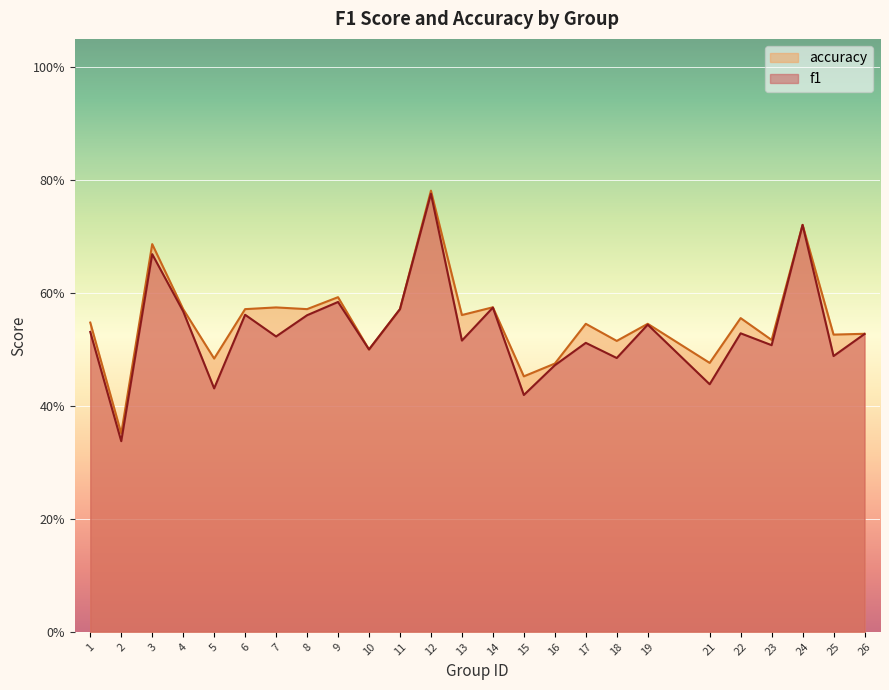

What is the difference between the accuracy values at 2 and 12?

0.4